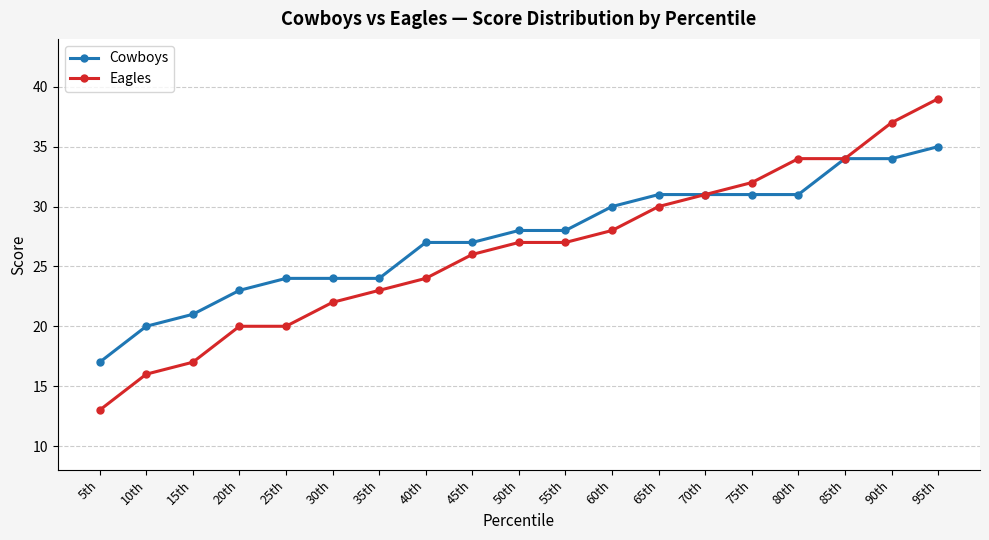

Is the value of Eagles at 25th greater than the value of Cowboys at 15th?

No